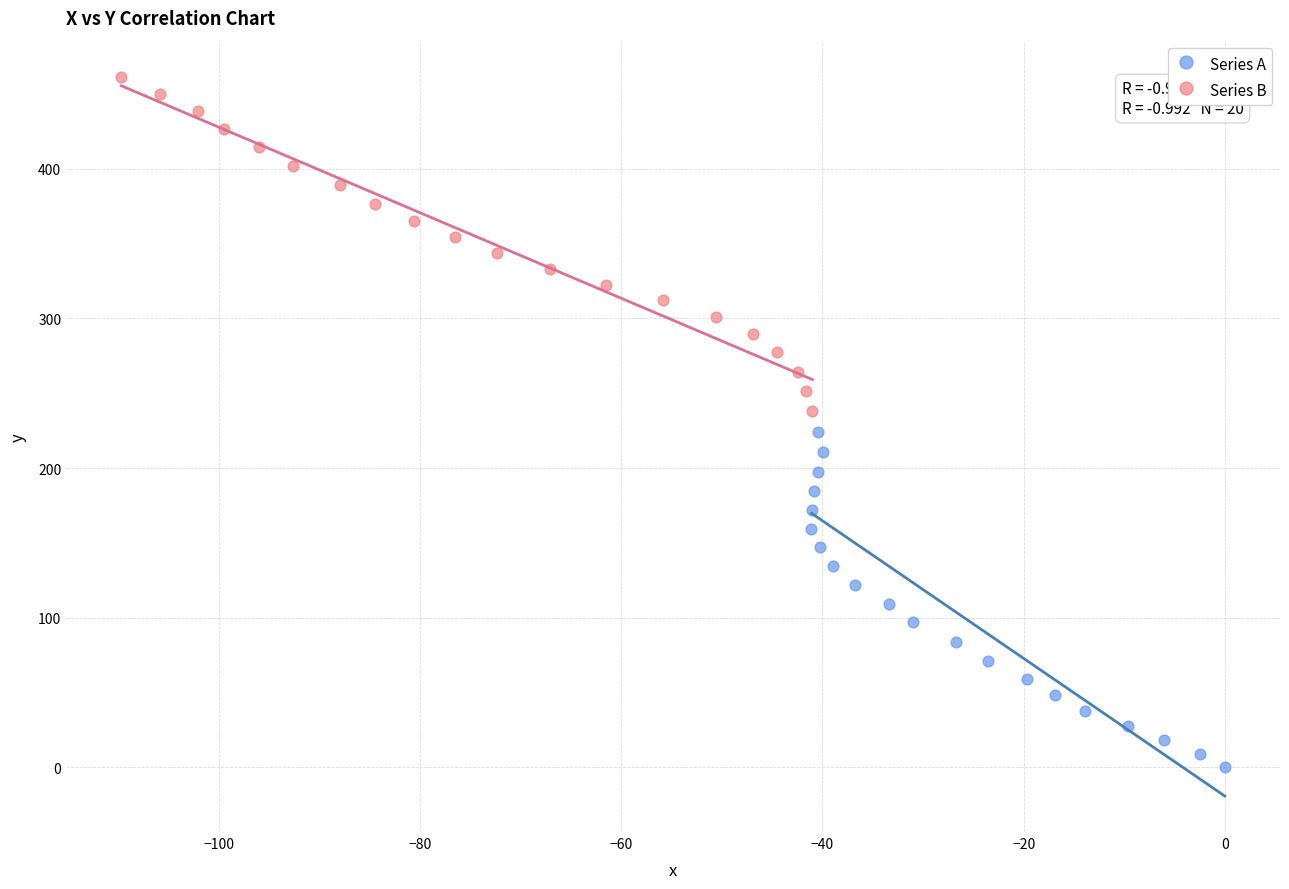

Which series contains the highest Y value?

Series B